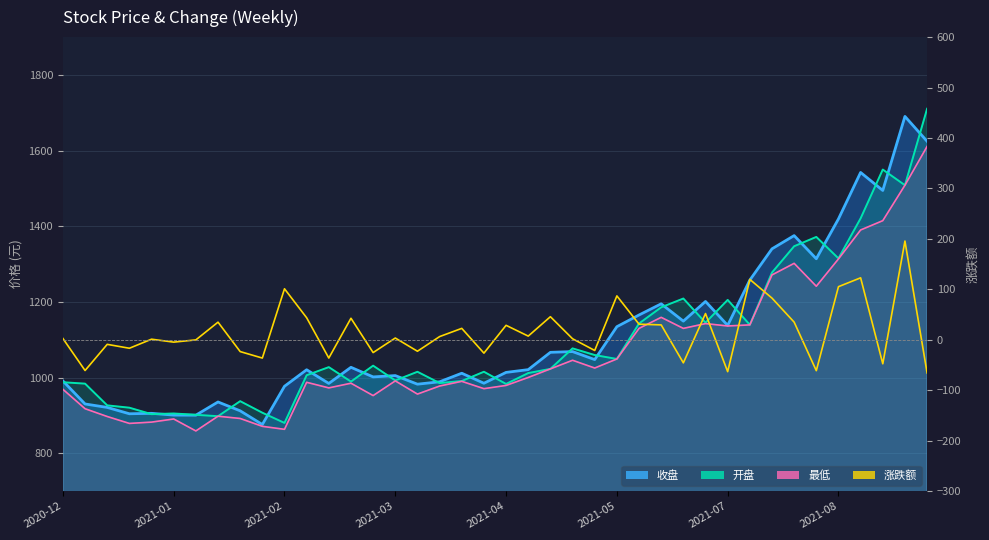

How many positive values are there?

23